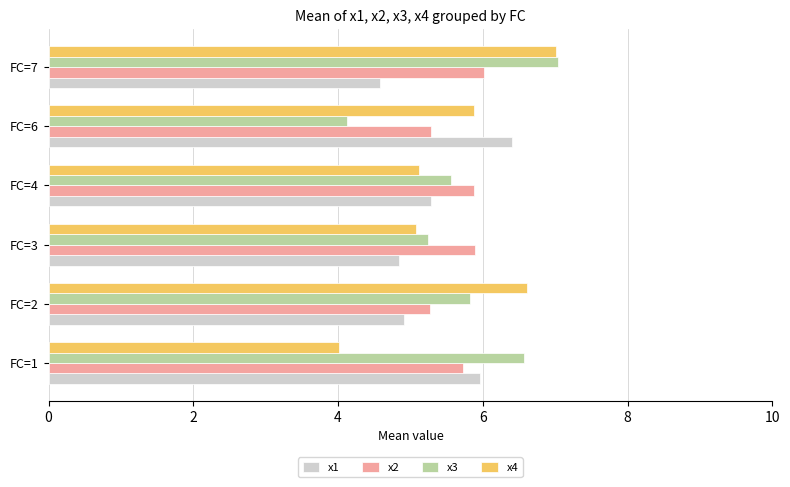

The x2 series shows 5.3 at FC=6. True or false?

True